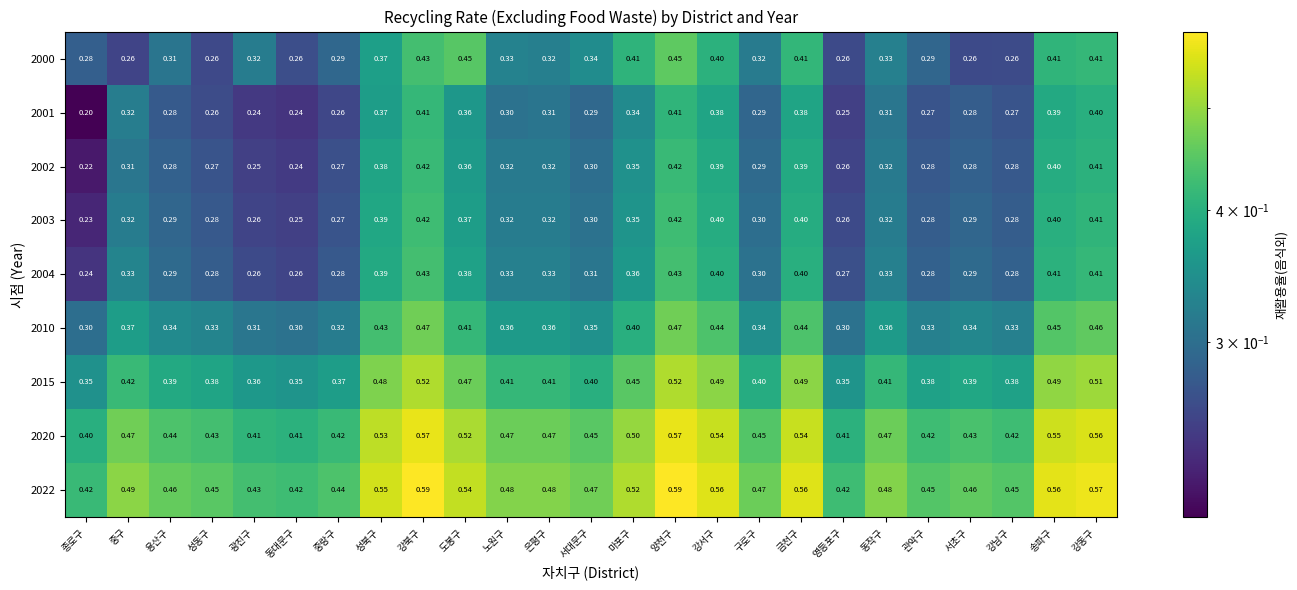

What is the total value across all series at 송파구?

4.1